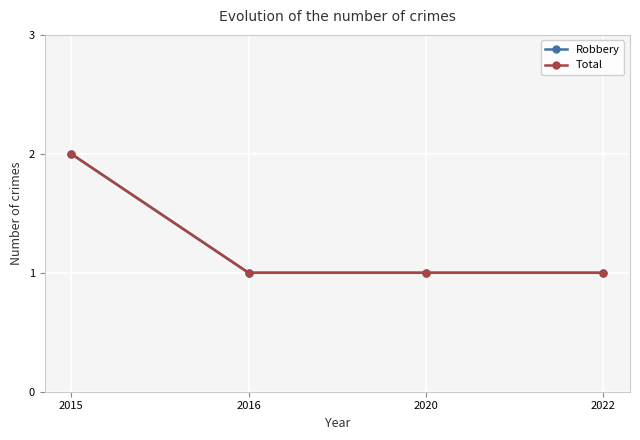

Reading left to right, transcribe all the data shown in this chart.

Robbery: 2	1	1	1
Total: 2	1	1	1